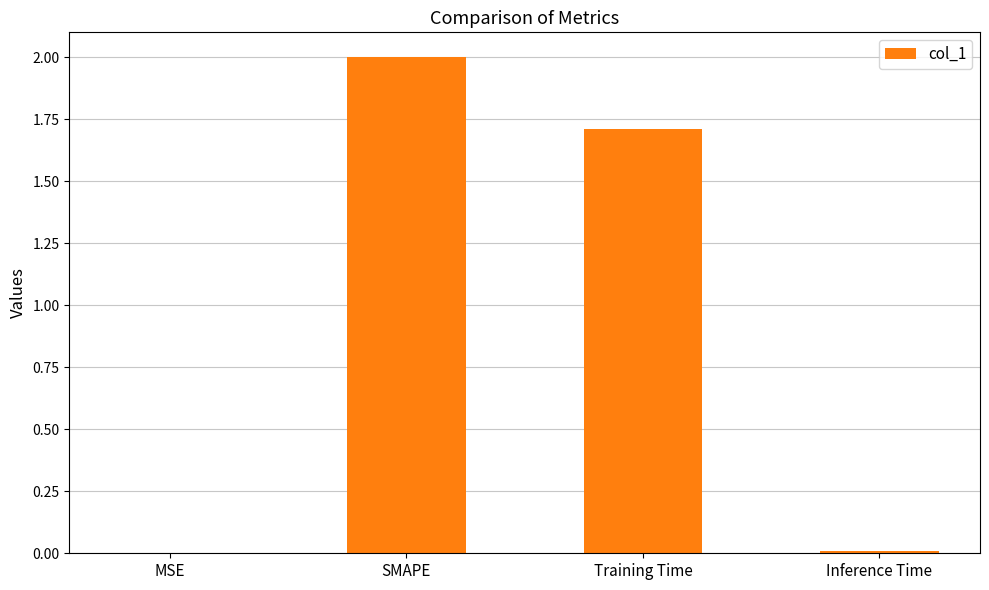

Which has a higher value, Training Time or Inference Time?

Training Time